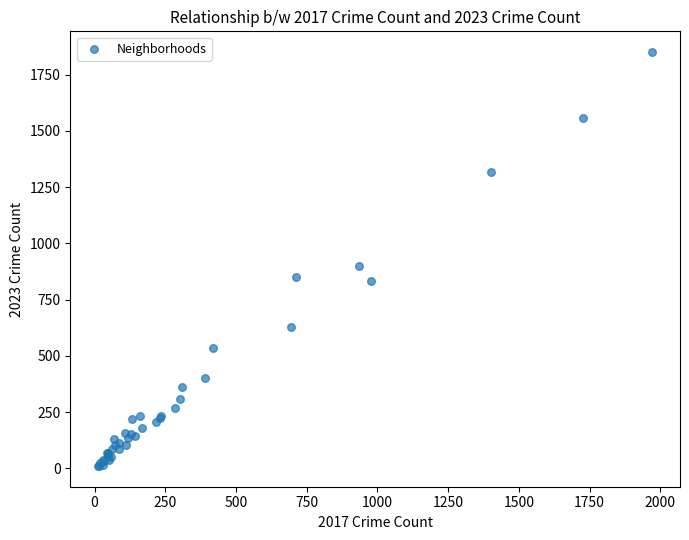

What Y value in the scatter plot is closest to 930?

900